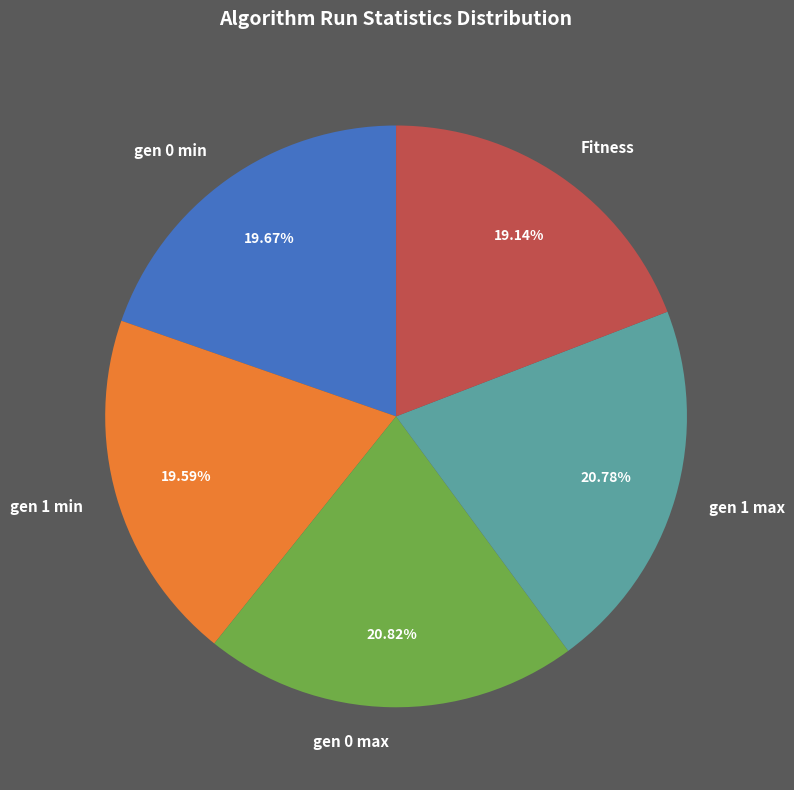

Is there any slice that represents more than half of the pie?

No